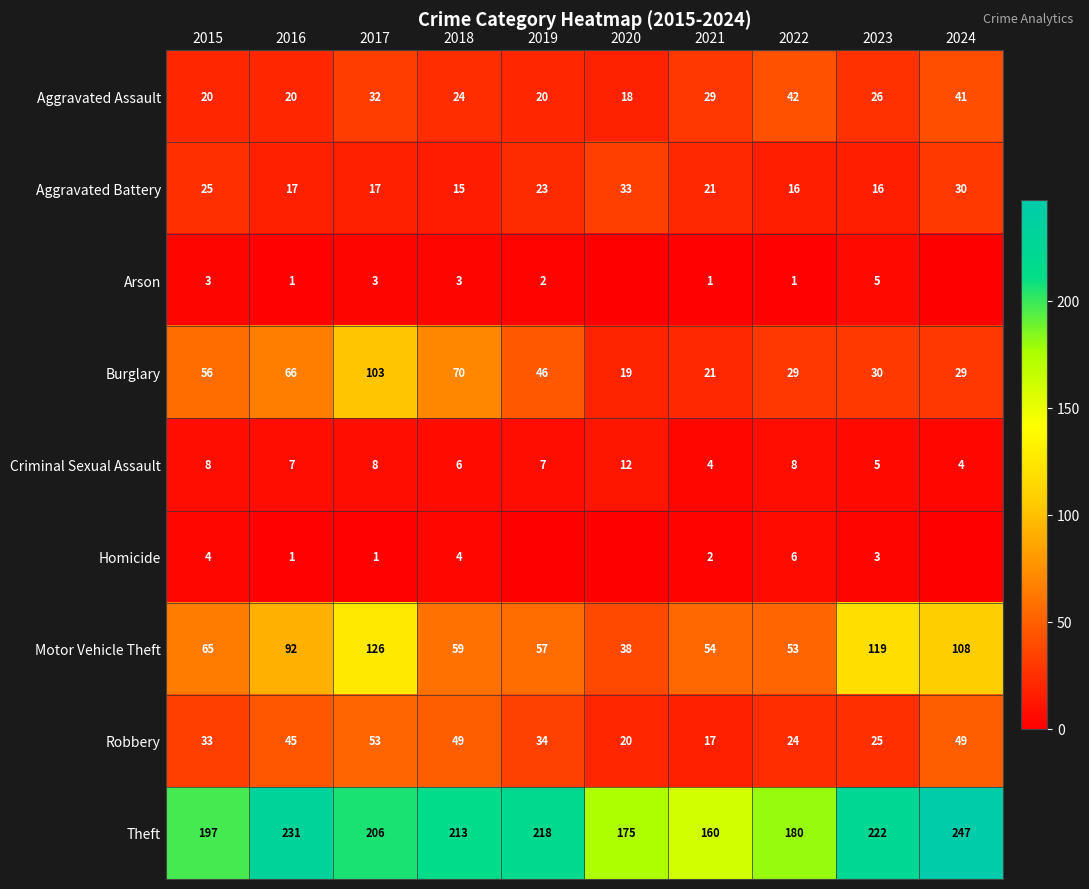

Is the value of Robbery at 2023 greater than the value of Burglary at 2016?

No